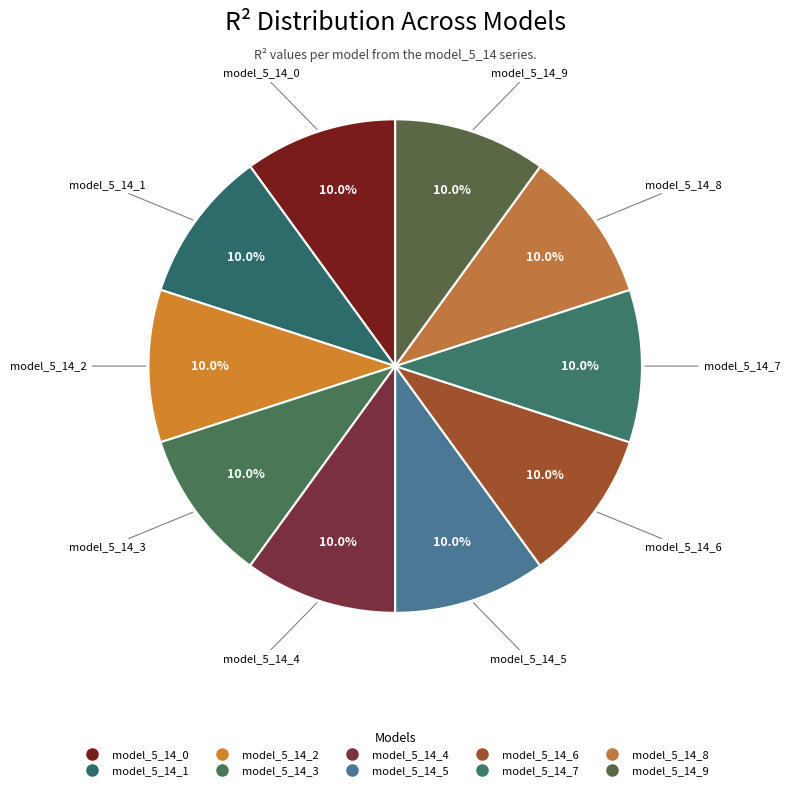

What percentage is the model_5_14_5 slice, to the nearest percent?

10%